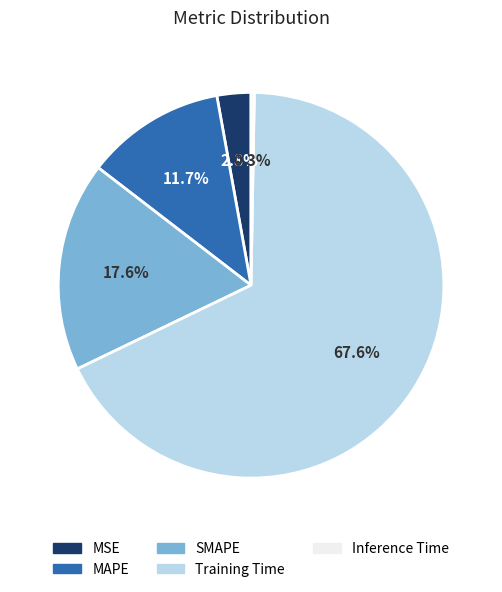

What is the largest slice in the pie chart?

Training Time